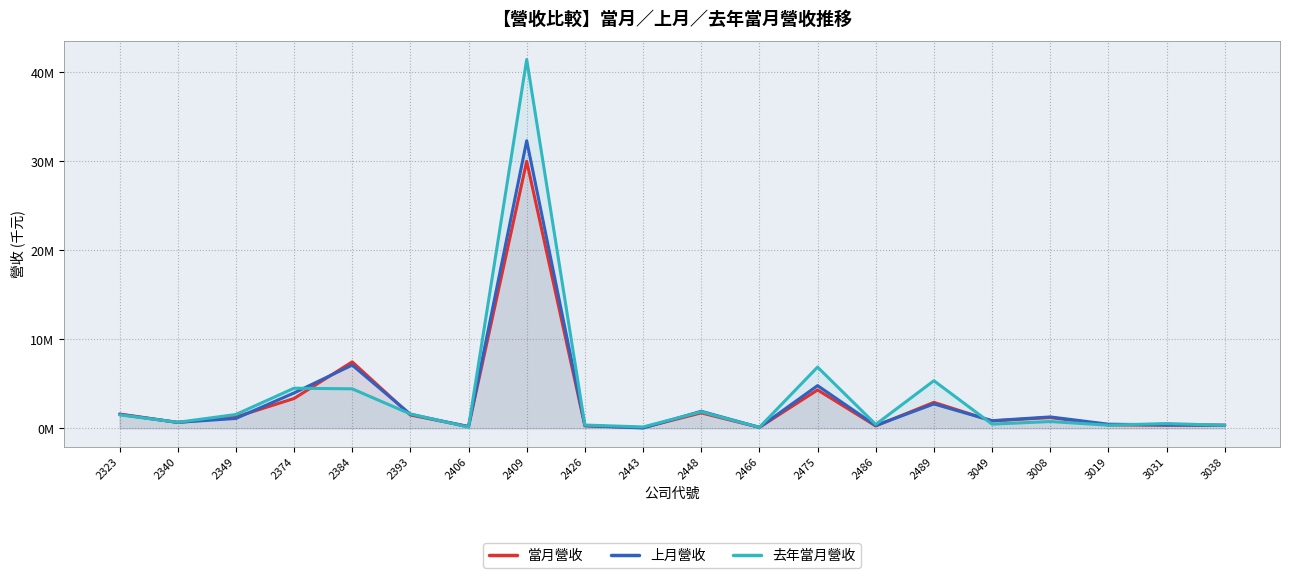

Read the 當月營收 value at 2384.

7.5